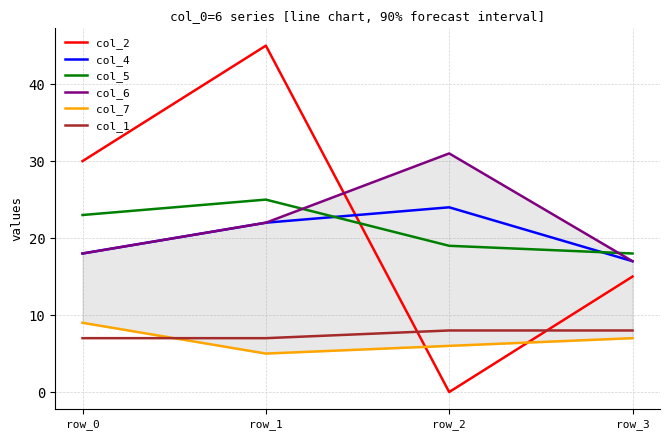

What is the value of the col_5 point at the 3rd from the left?

19